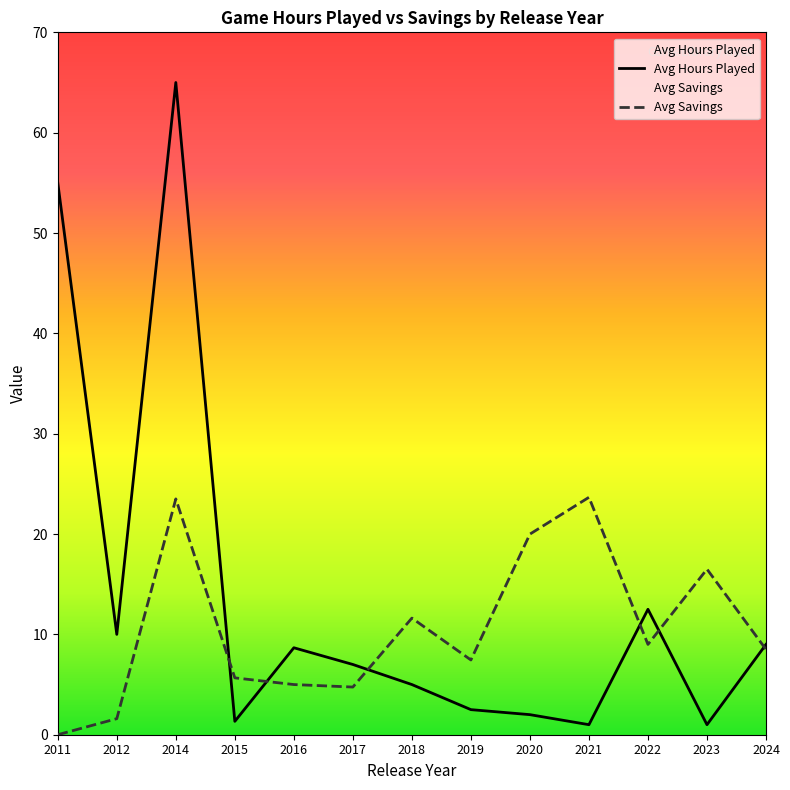

Which category has the highest value across all series?

2014